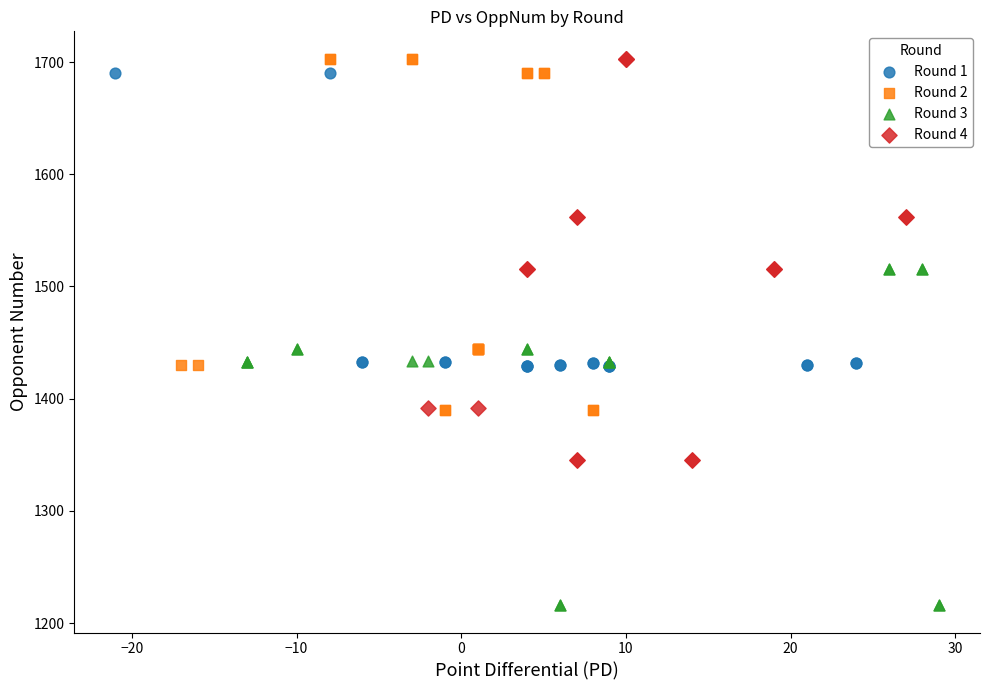

Which series has the widest spread of Y values?

Round 4